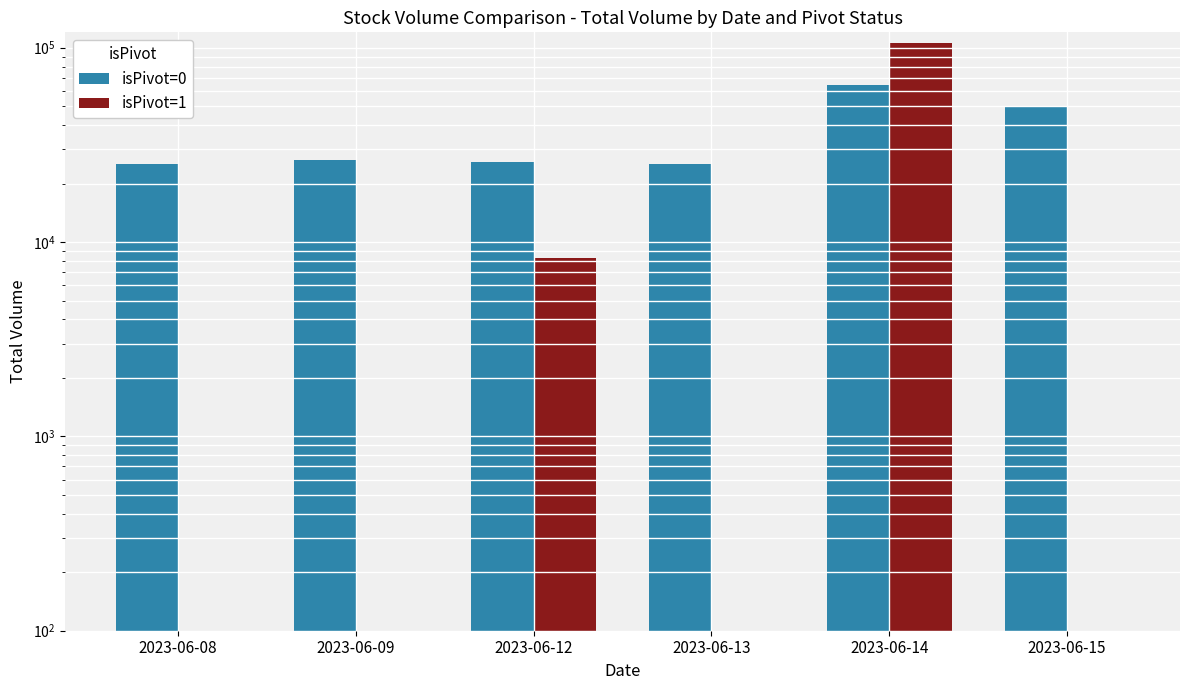

At which label is isPivot=0 closest to 44841?

2023-06-15